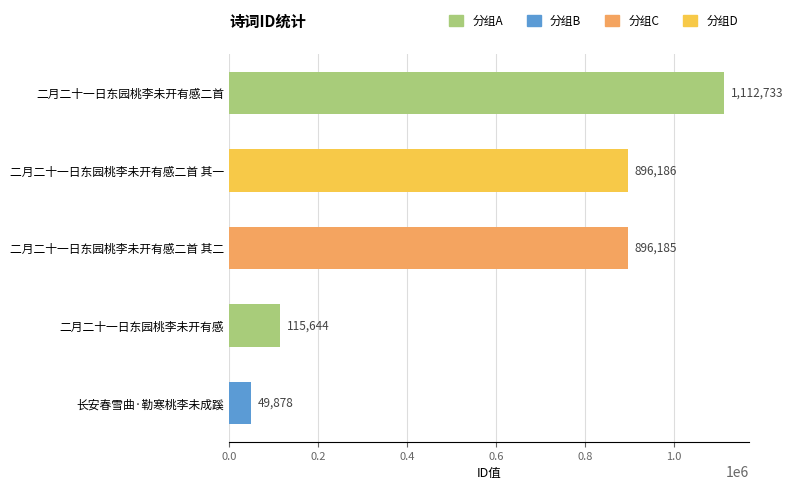

Which has a higher value, 长安春雪曲·勒寒桃李未成蹊 or 二月二十一日东园桃李未开有感二首 其一?

二月二十一日东园桃李未开有感二首 其一